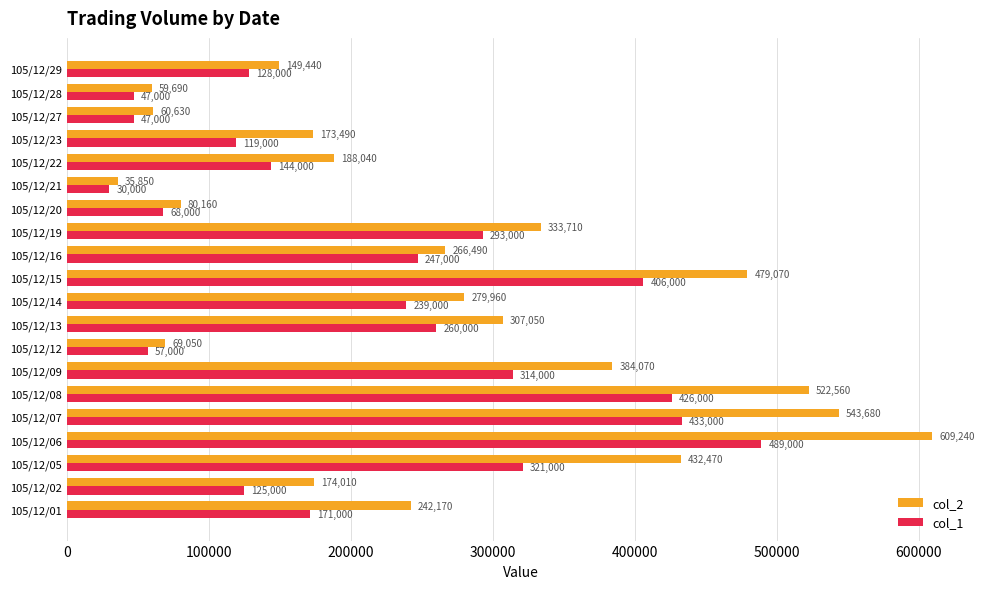

Which series has the largest total across all categories?

col_2